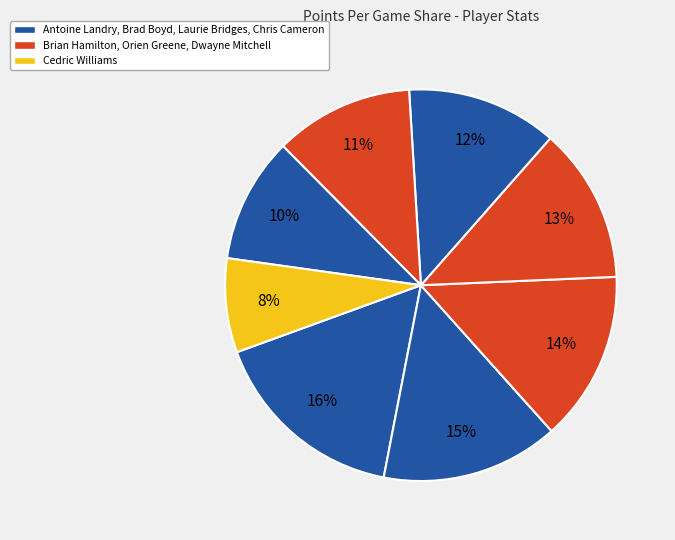

To the nearest percent, what is the average slice percentage?

12%